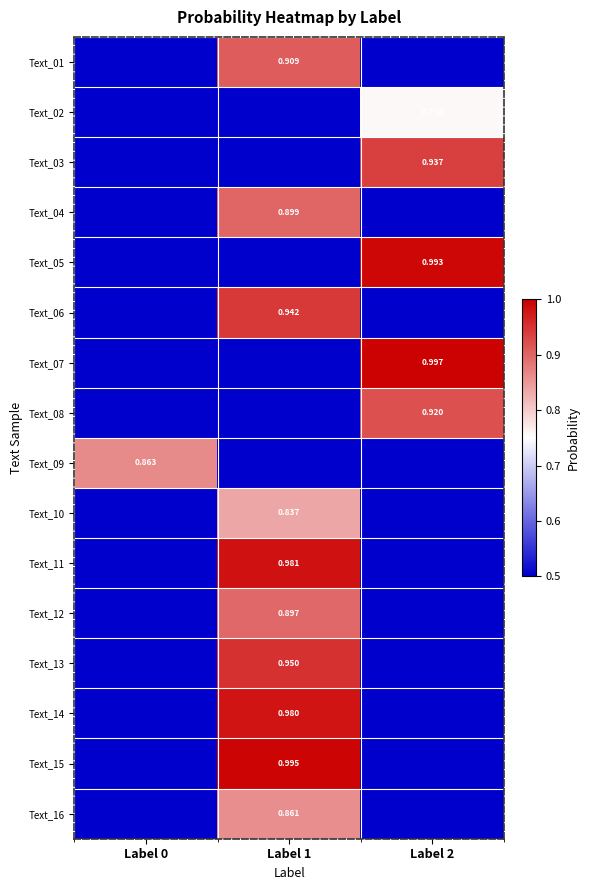

What is the difference between the maximum and minimum values in the Text_11 series?

0.5